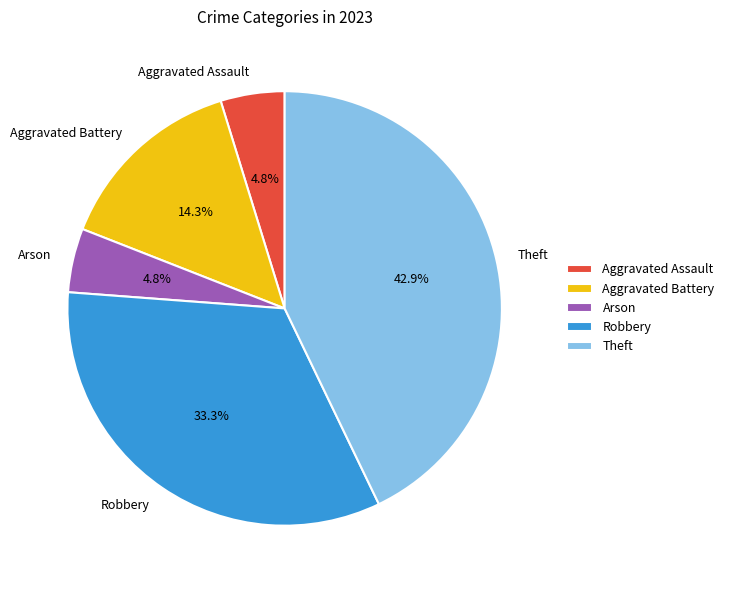

Which has a higher value, Robbery or Aggravated Assault?

Robbery